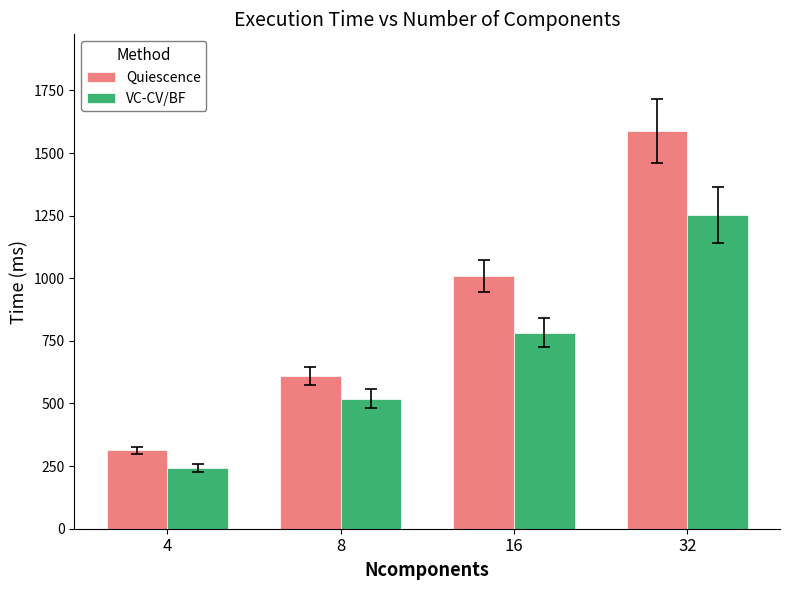

Which series changed the most between 16 and 32?

Quiescence